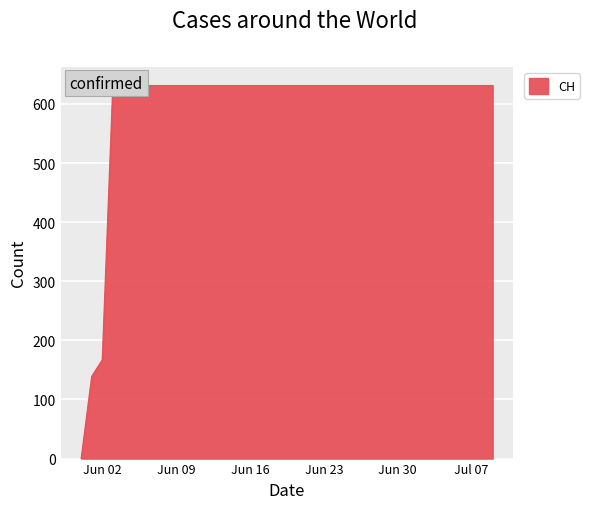

What is the average value?

591